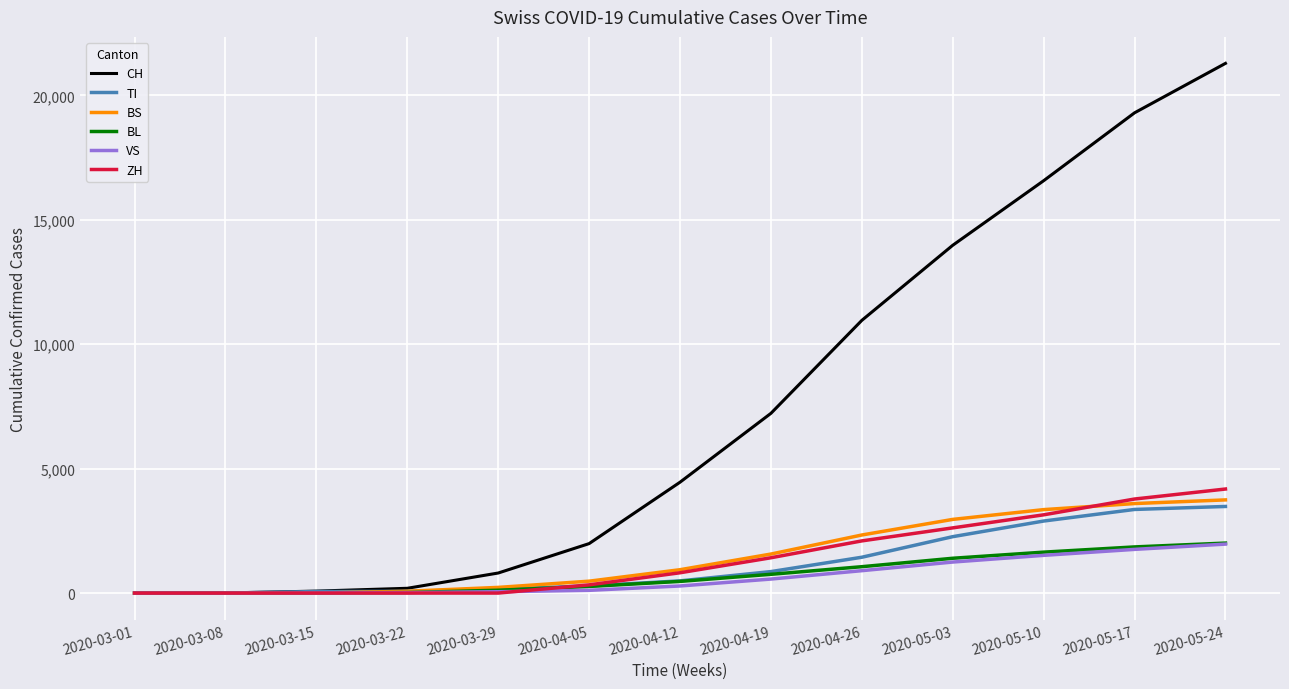

What is the maximum value shown in the chart?

21290